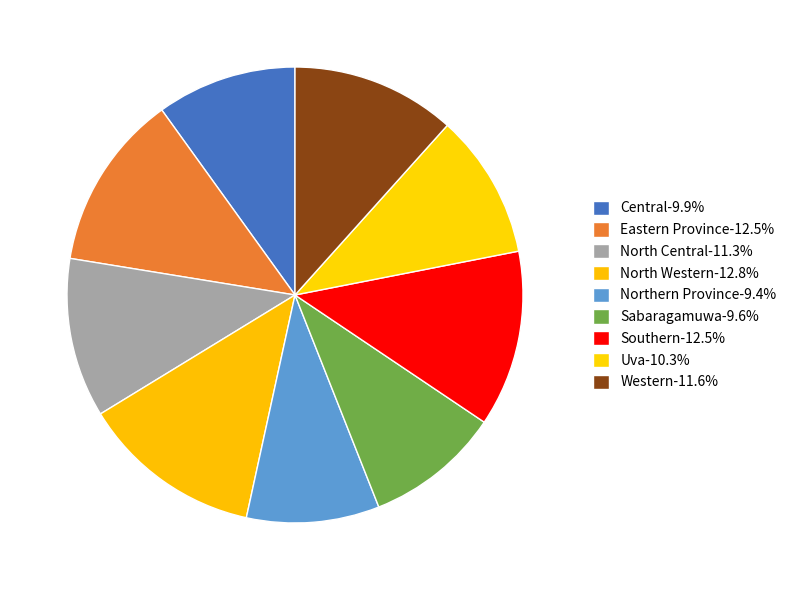

The Northern Province slice represents 9% of the pie. True or false?

True